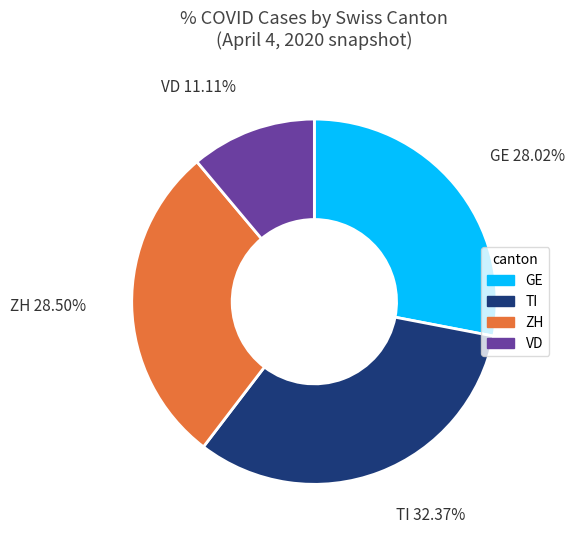

Is there a majority slice in this chart?

No